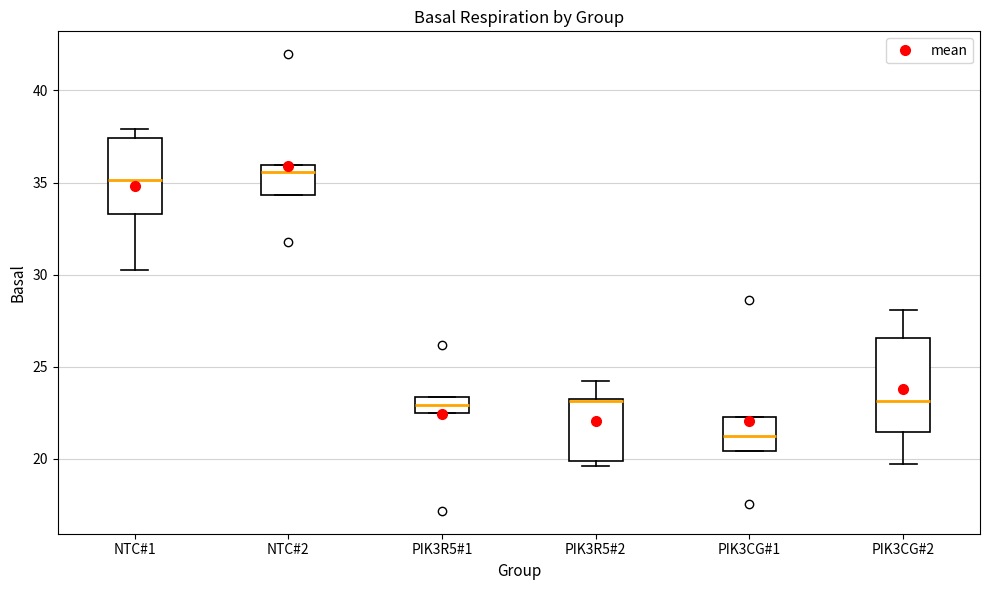

Which box's median line is the lowest?

PIK3CG#1